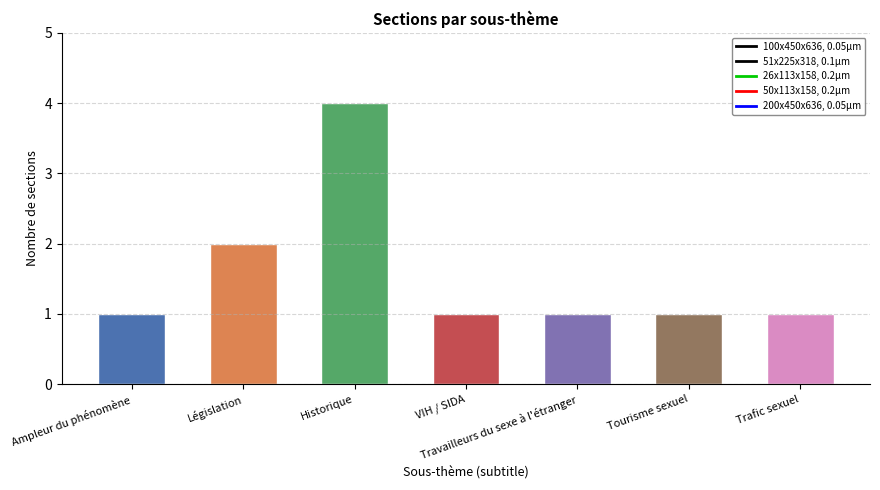

What is the difference between the maximum and minimum values?

3